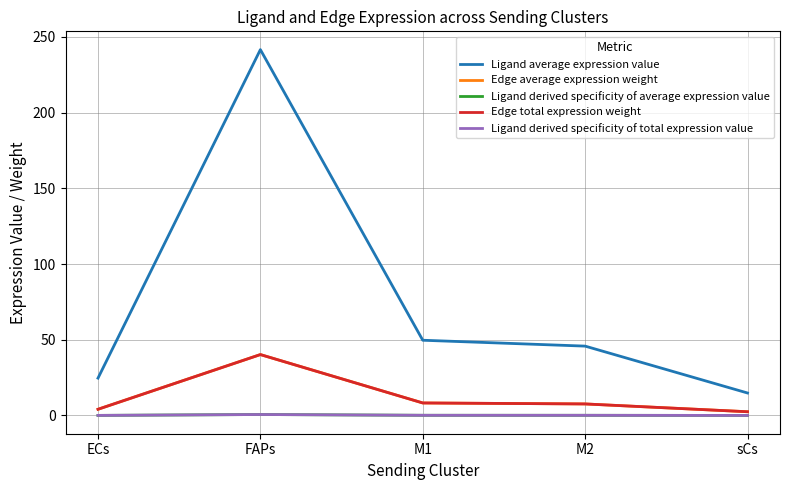

Reading left to right, transcribe all the data shown in this chart.

Ligand average expression value: ECs=24.7	FAPs=241.6	M1=49.7	M2=45.8	sCs=14.9
Edge average expression weight: ECs=4.1	FAPs=40.2	M1=8.3	M2=7.6	sCs=2.5
Ligand derived specificity of average expression value: ECs=0.1	FAPs=0.6	M1=0.1	M2=0.1	sCs=0.0
Edge total expression weight: ECs=4.1	FAPs=40.2	M1=8.3	M2=7.6	sCs=2.5
Ligand derived specificity of total expression value: ECs=0.1	FAPs=0.6	M1=0.1	M2=0.1	sCs=0.0